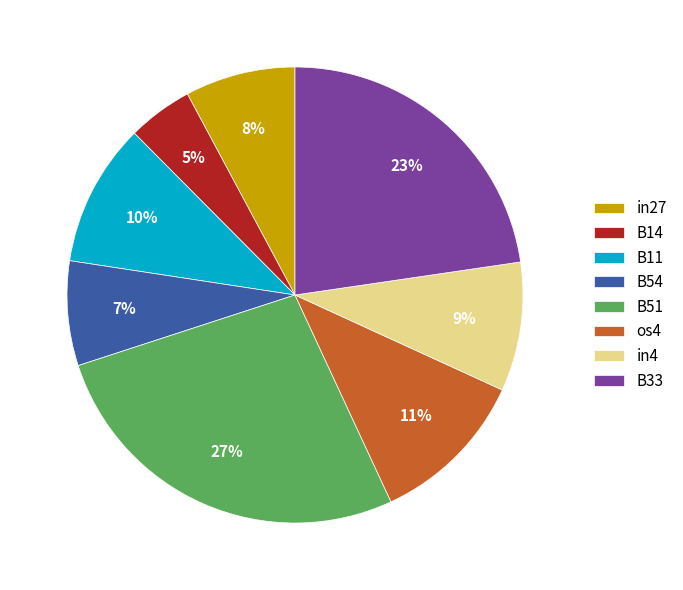

How many segments does this pie chart have?

8